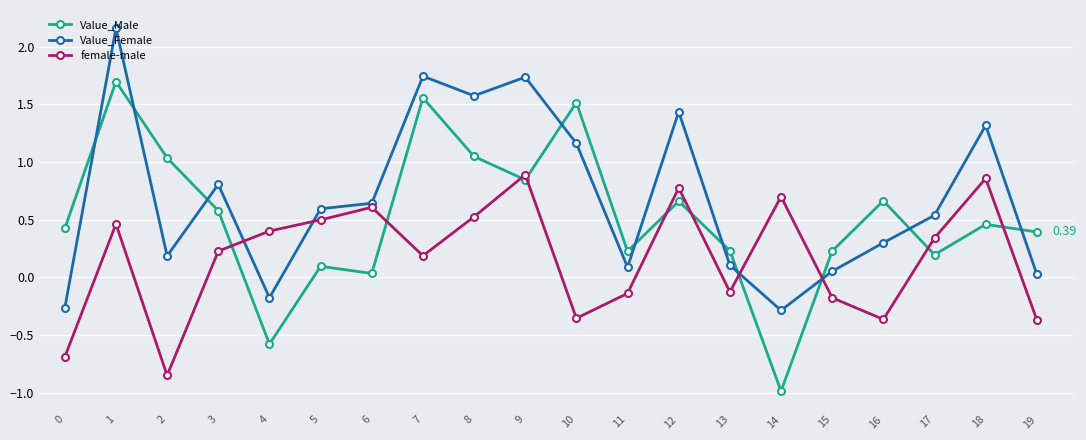

What is the difference between the second highest and second lowest values in the Value_Female series?

2.0